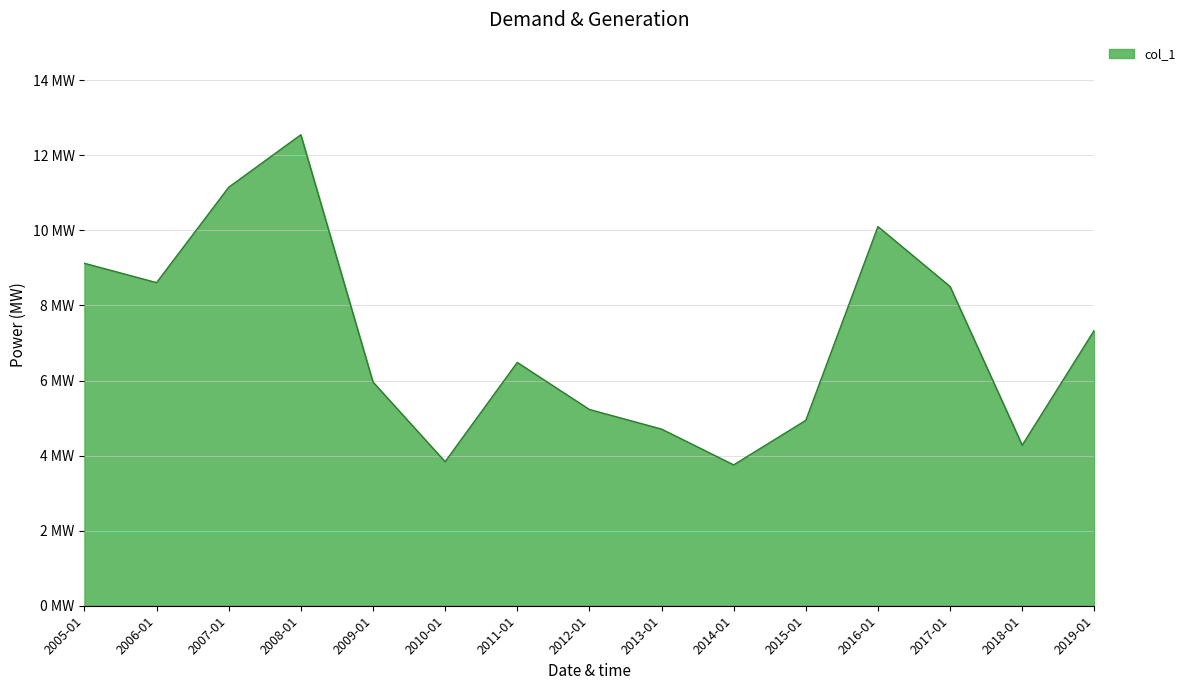

At which label is the value closest to 8?

2017-01